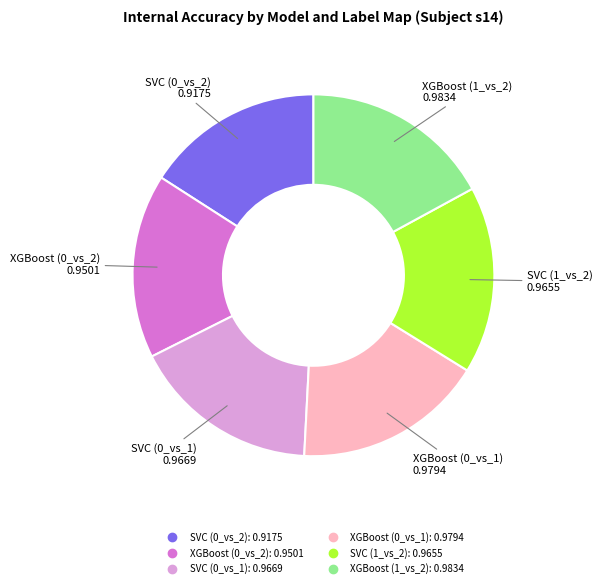

The XGBoost (0_vs_1) slice represents 31% of the pie. True or false?

False